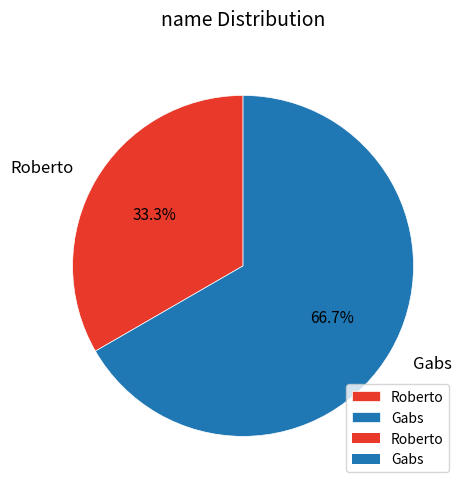

How many segments does this pie chart have?

2